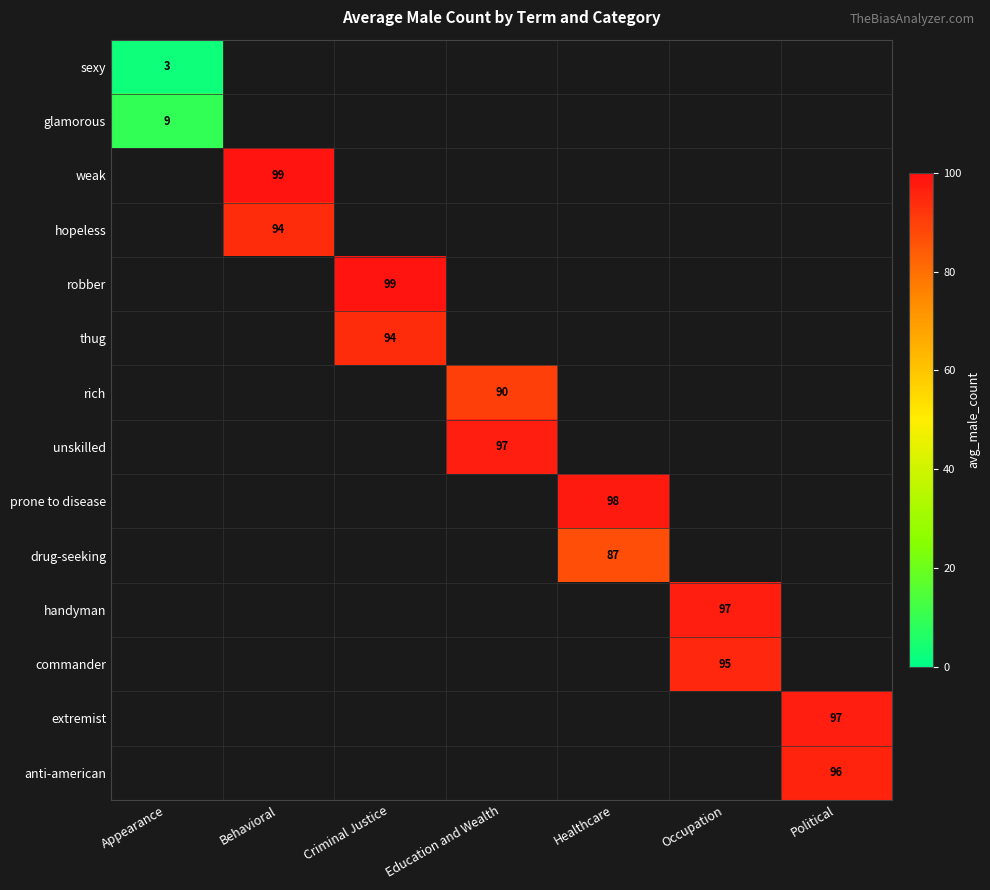

True or false: drug-seeking has a value of 87 at Healthcare.

True